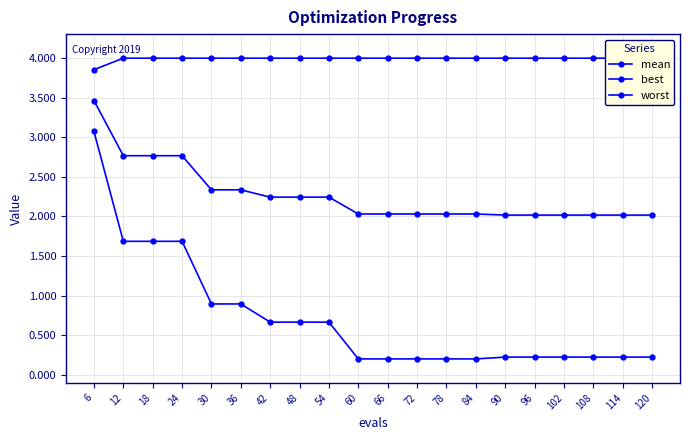

What is the average value of the mean series?

2.3